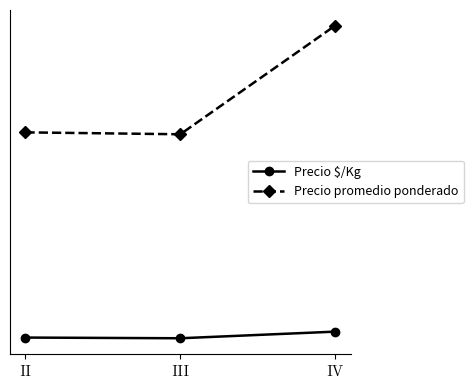

Does the chart have visible grid lines?

No